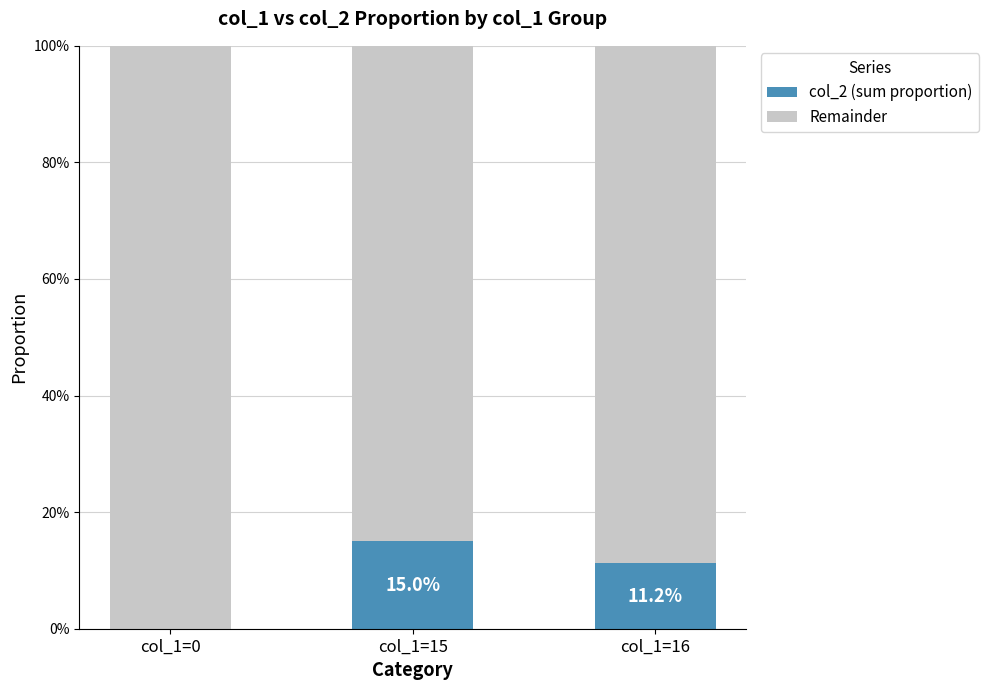

What is the highest value of the col_2 (sum proportion) series?

15.0